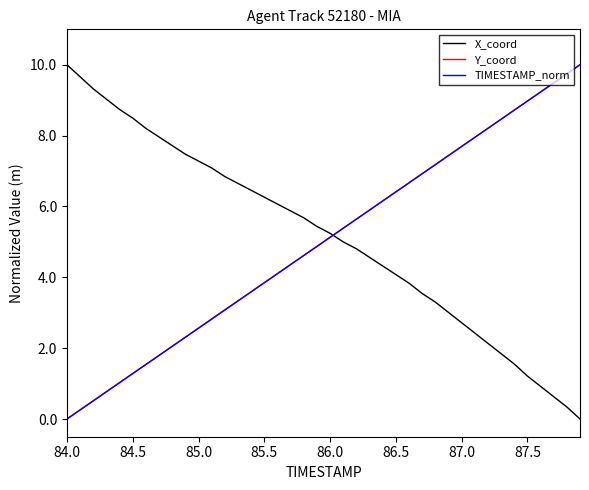

What is the maximum value shown in the chart?

10.0